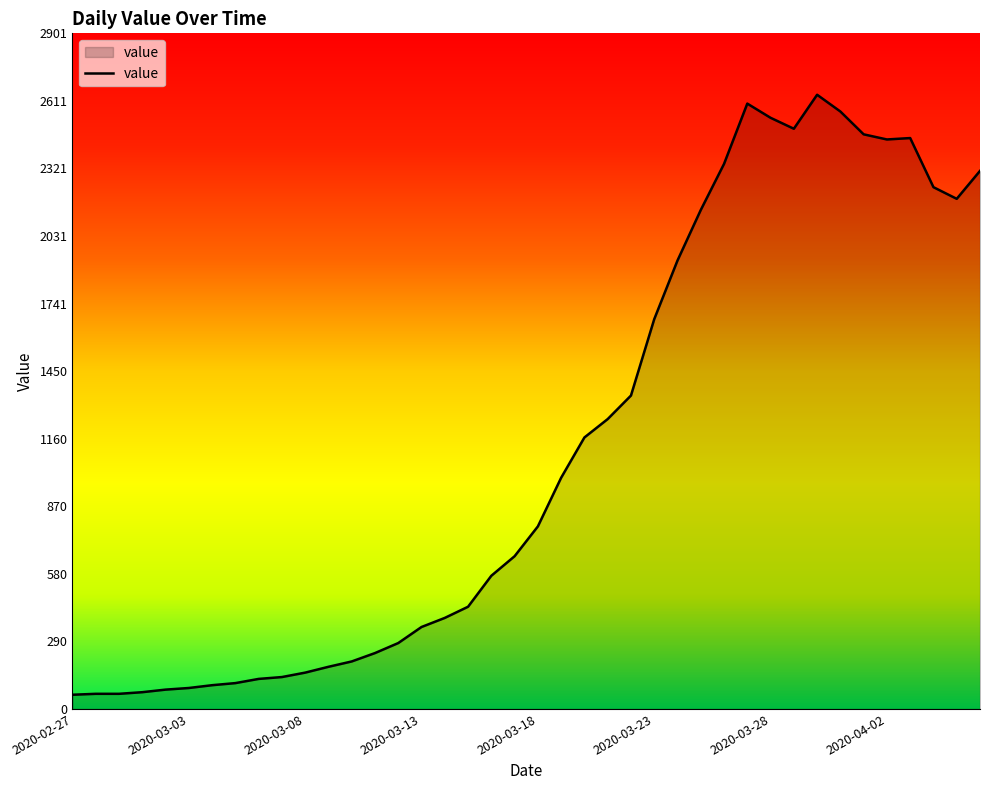

What is the greatest value displayed?

2638